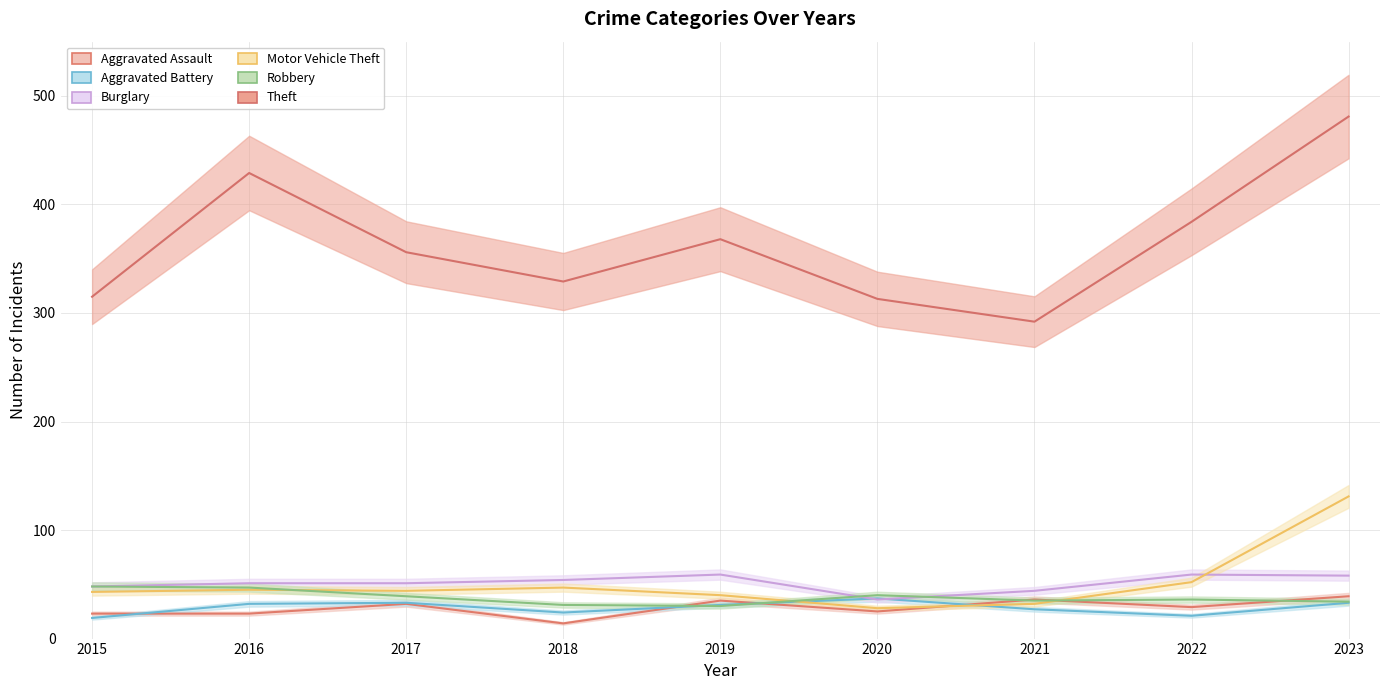

What is the maximum value shown in the chart?

481